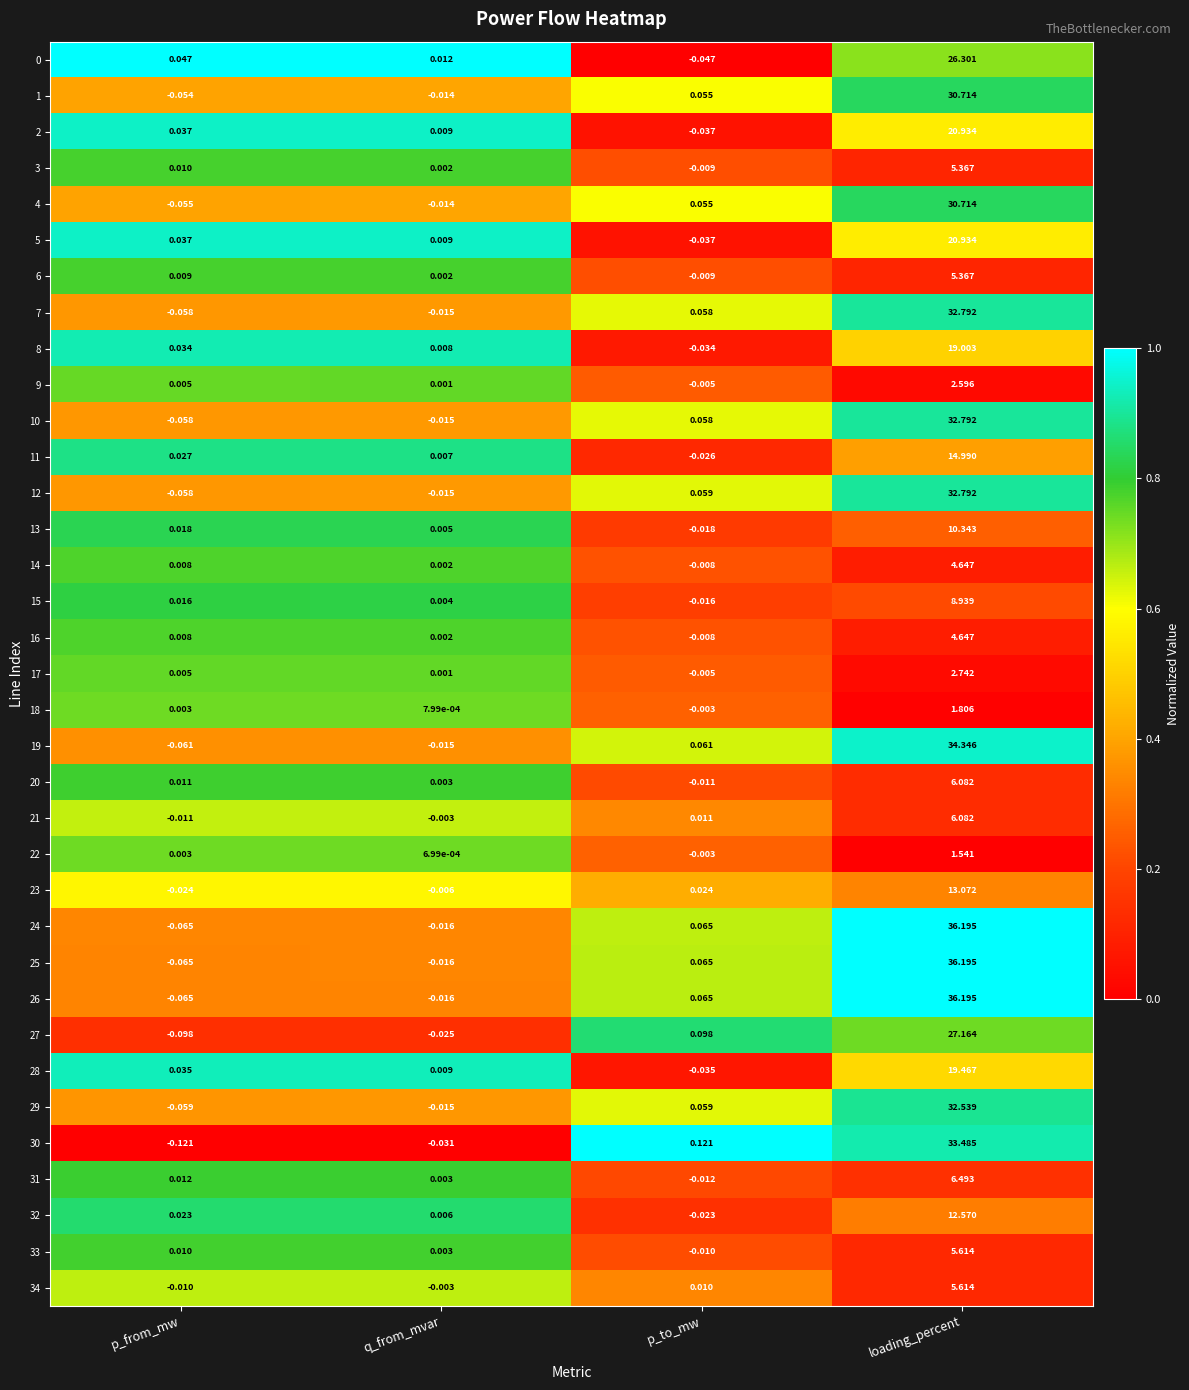

Is the value of 2 at p_from_mw greater than the value of 3 at loading_percent?

No